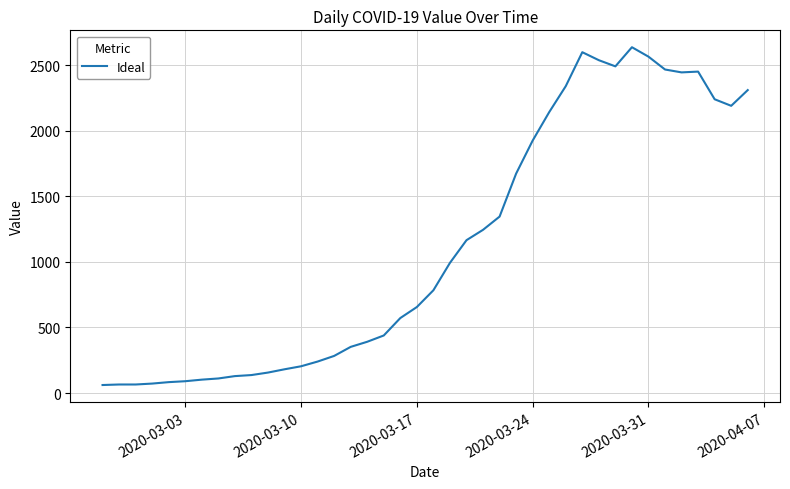

What is the difference between the maximum and minimum values?

2577